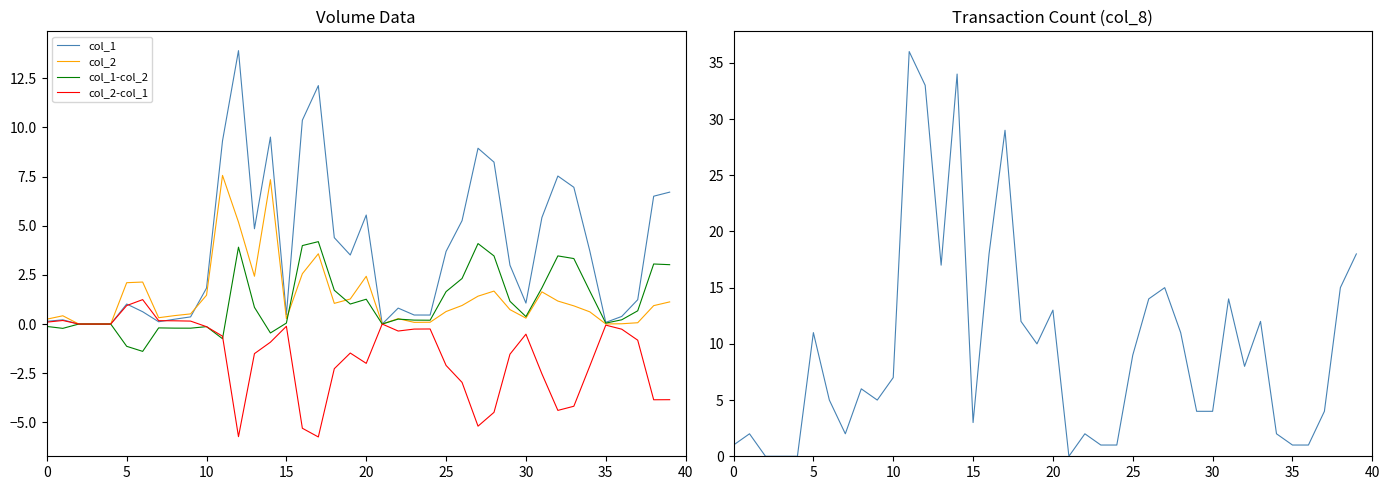

Is it true that col_2 equals 1.2 at 32?

True